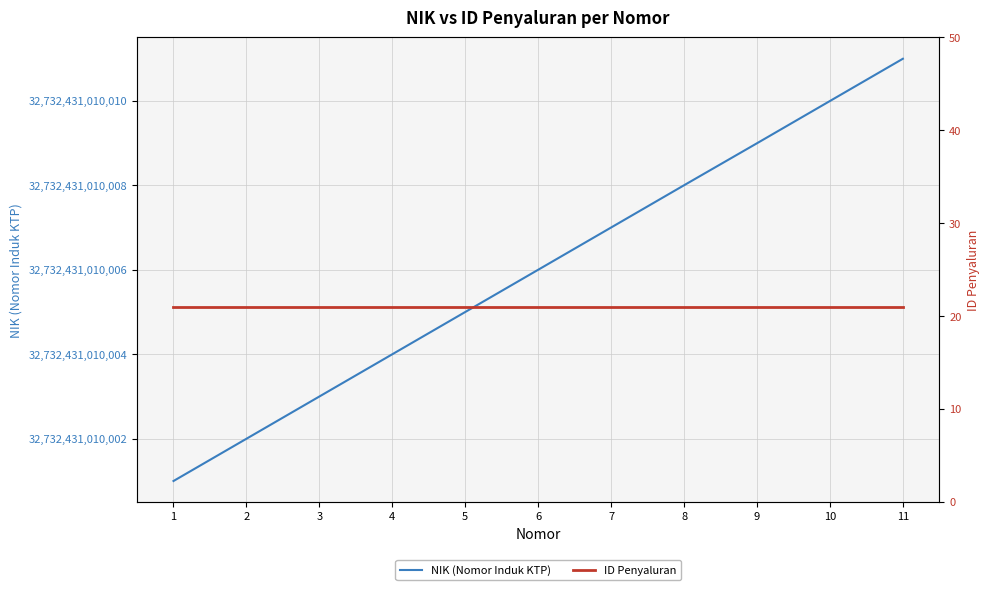

What is the value of the ID Penyaluran point at the 9th from the left?

21